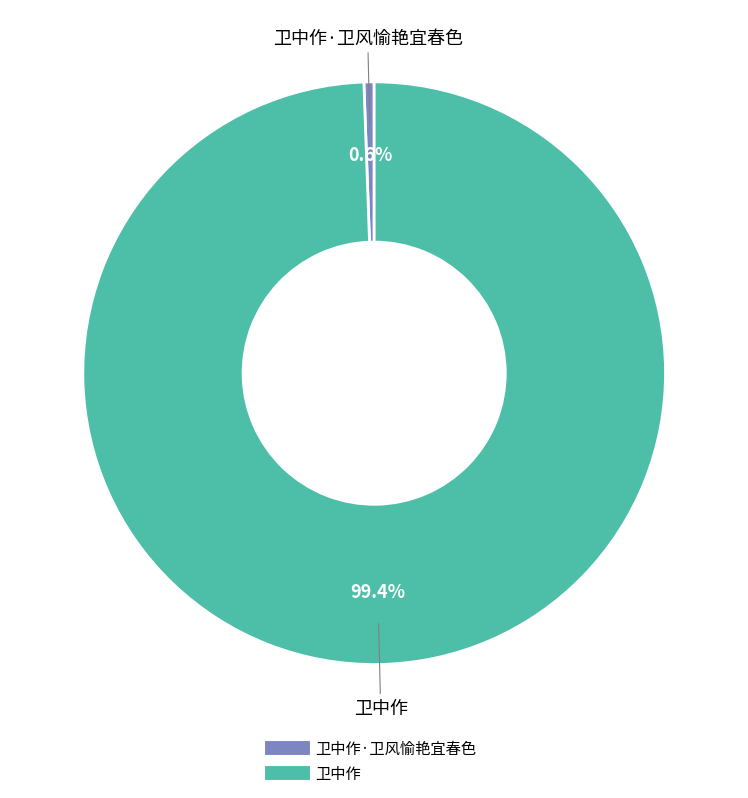

Does any single category account for the majority?

Yes